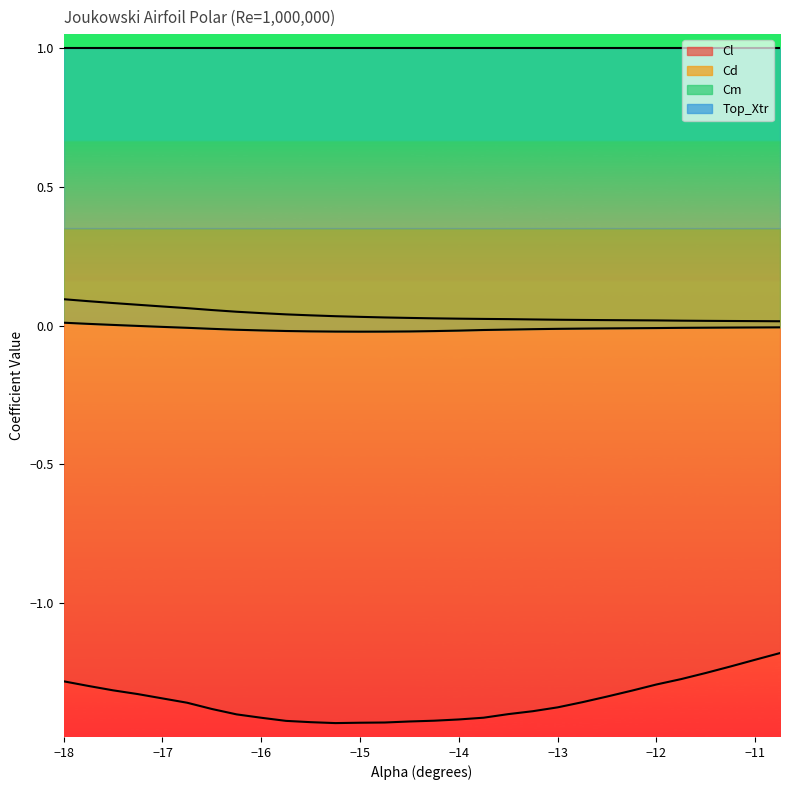

True or false: Cm has more than 2 interior local peaks.

False